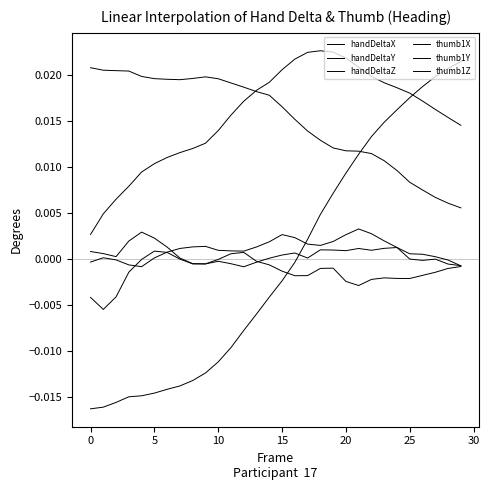

At which label does thumb1Z first exceed 0?

17